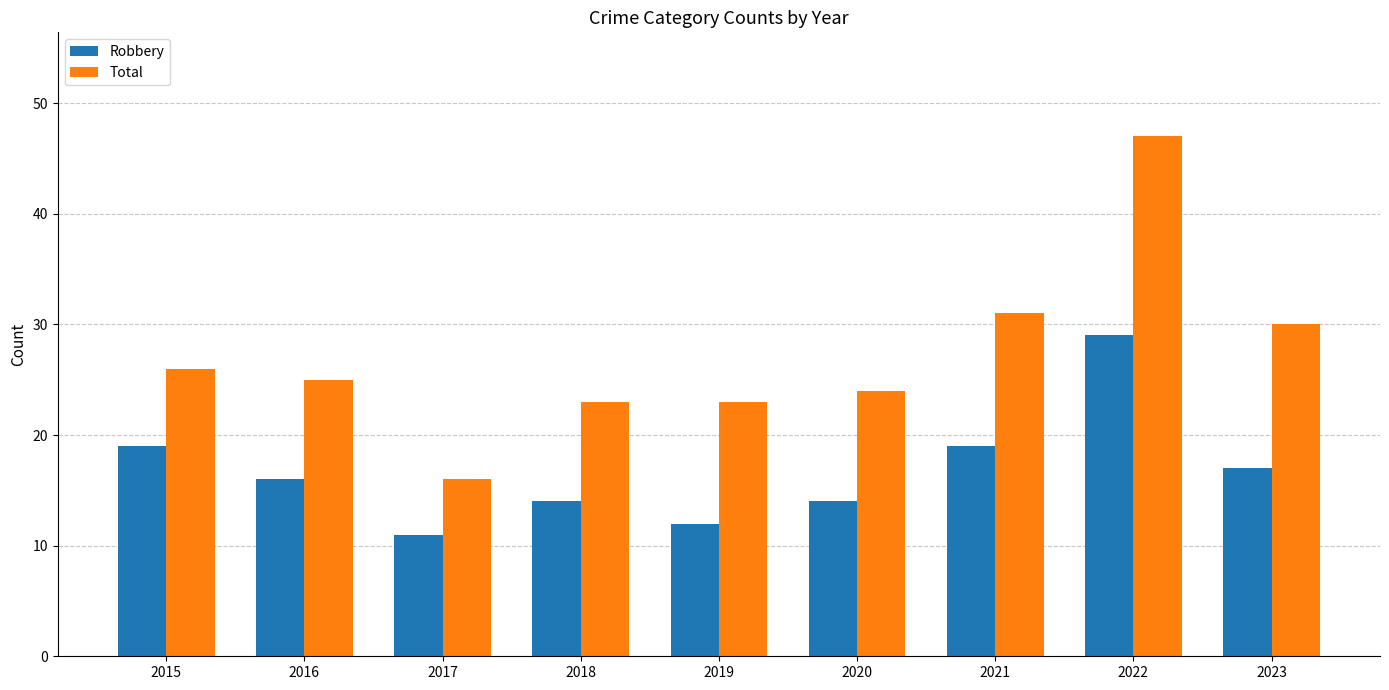

What are all the series names shown in the legend?

Robbery, Total